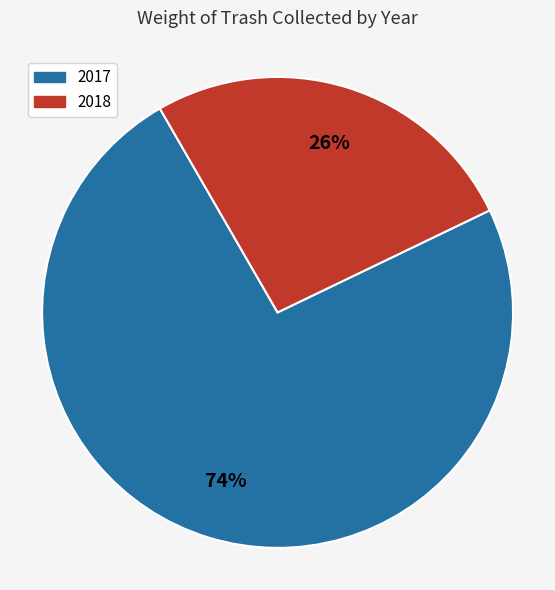

Is the sum of 2018 and 2017 greater than half?

Yes